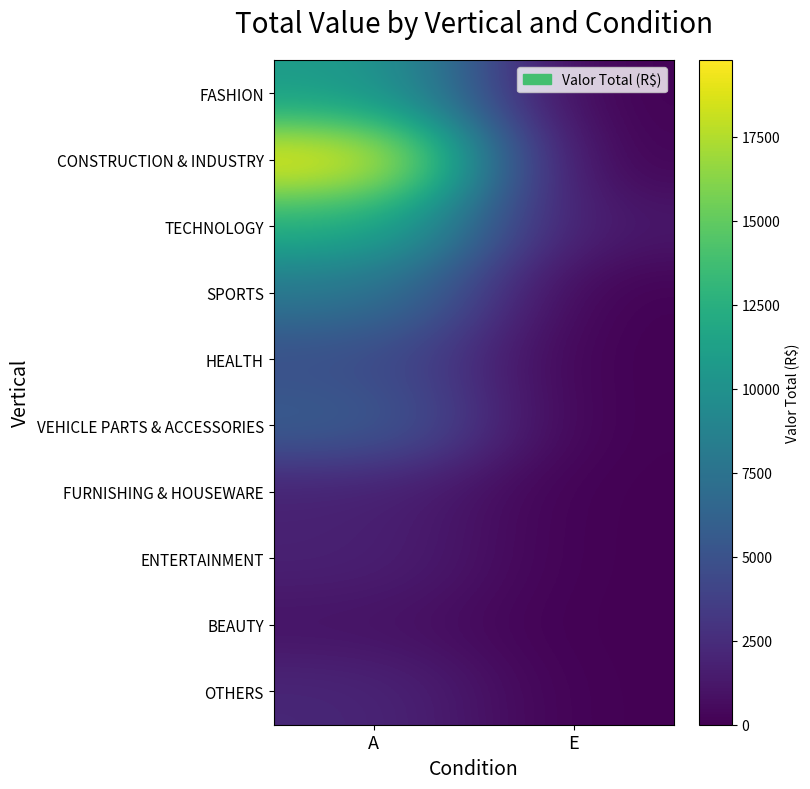

How many distinct data groups are displayed?

10